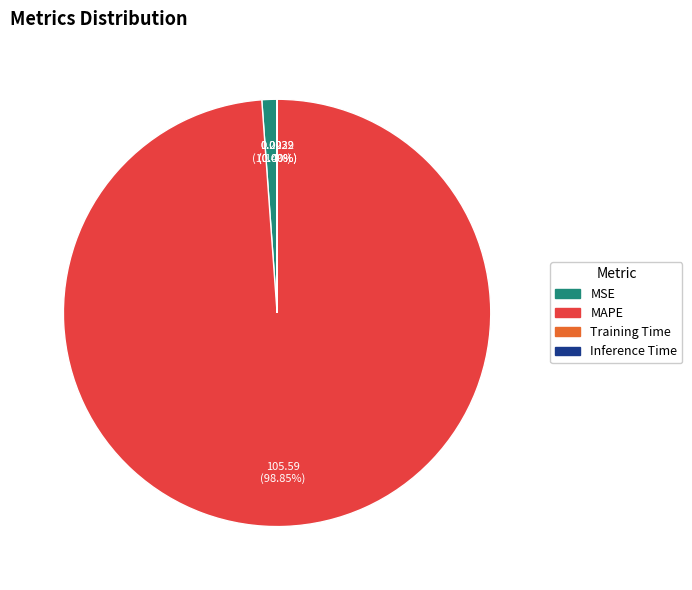

Is there a majority slice in this chart?

Yes